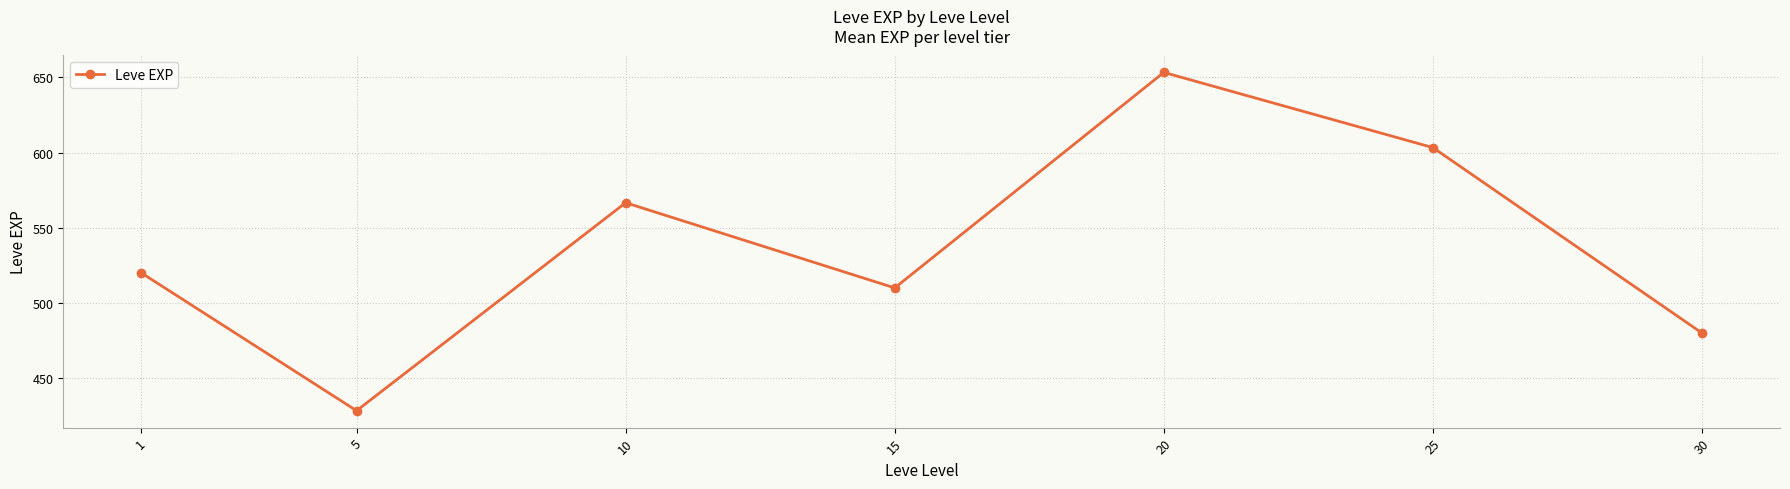

What is the sum of the values at 25 and 15?

1113.3